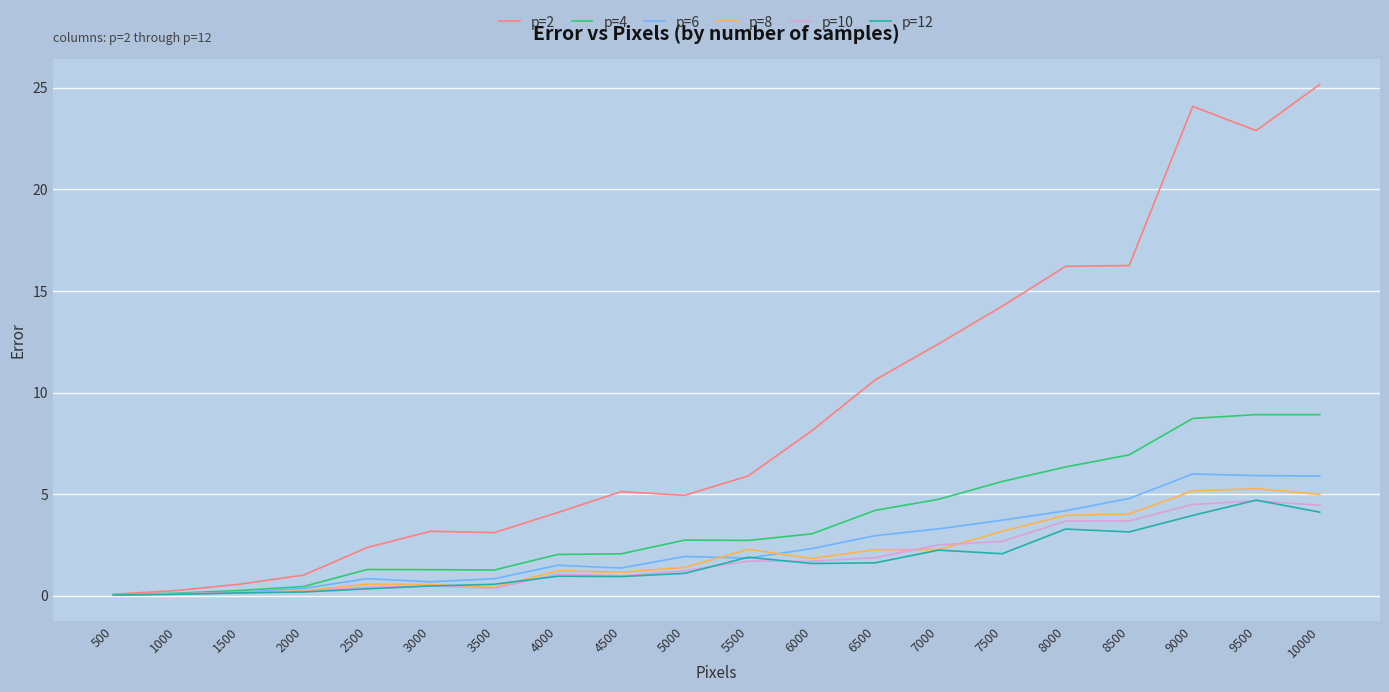

Is the value of p=10 at 9500 greater than the value of p=4 at 5500?

Yes